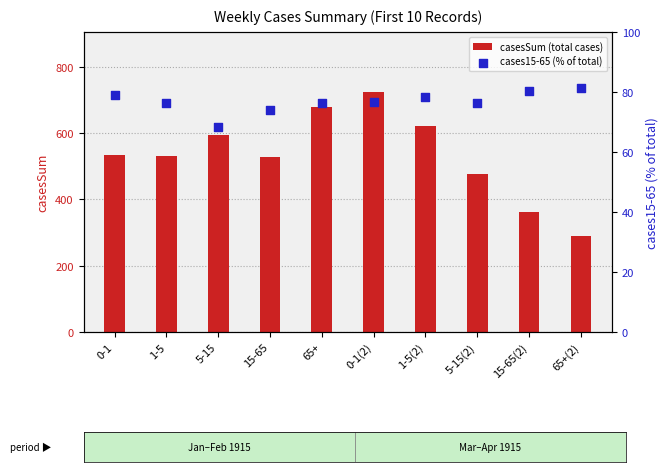

Which series has the largest total across all categories?

casesSum (total cases)